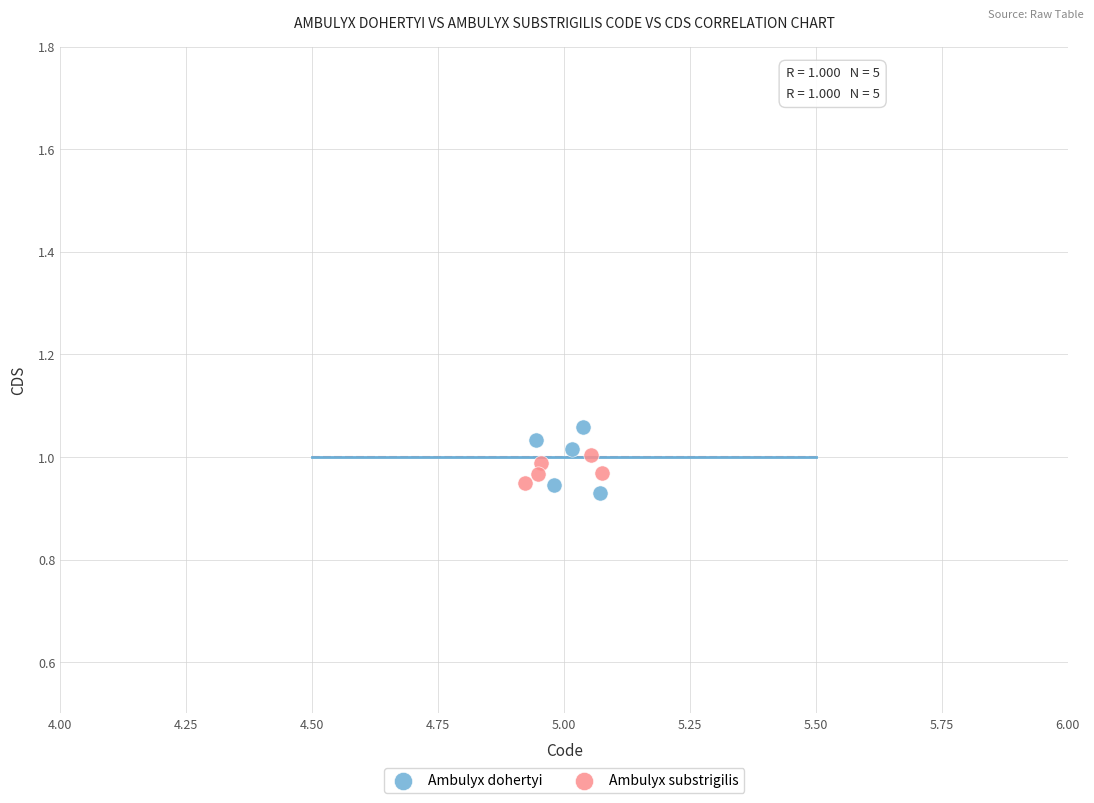

Which series has the largest Y range (max minus min)?

Ambulyx dohertyi